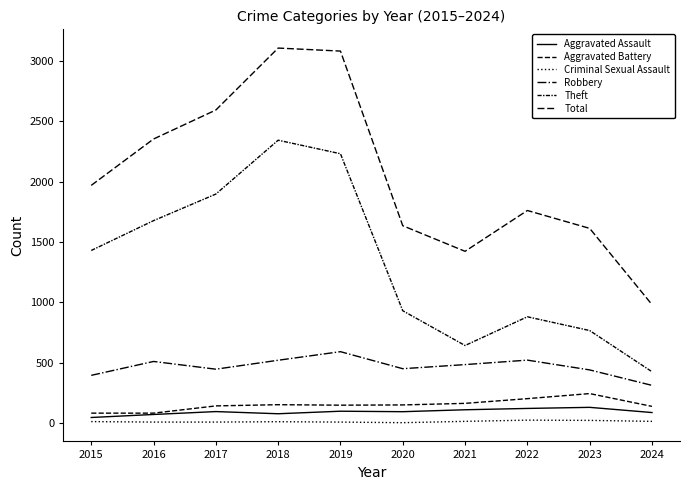

Reading left to right, what are all the values shown in this chart?

Aggravated Assault: 46	71	95	77	98	94	110	121	130	87
Aggravated Battery: 82	82	142	152	148	150	163	202	244	138
Criminal Sexual Assault: 12	8	8	11	8	3	14	24	22	14
Robbery: 395	510	446	520	591	450	484	521	440	312
Theft: 1429	1676	1896	2342	2230	930	642	880	766	425
Total: 1968	2352	2592	3105	3080	1634	1422	1760	1612	981